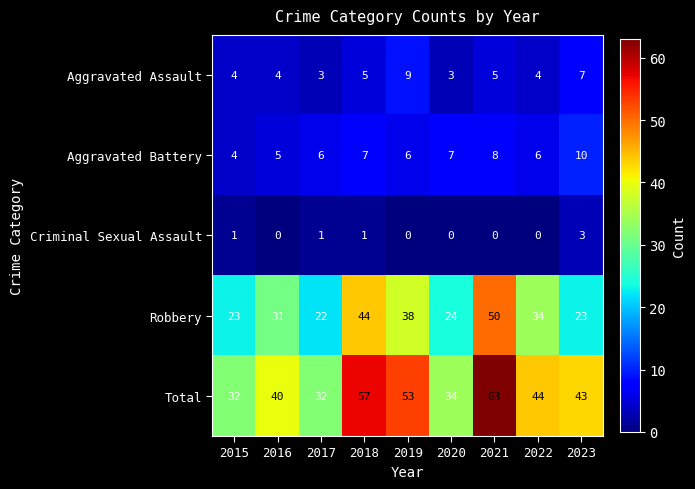

The value of Aggravated Battery at 2020 is 7. True or false?

True